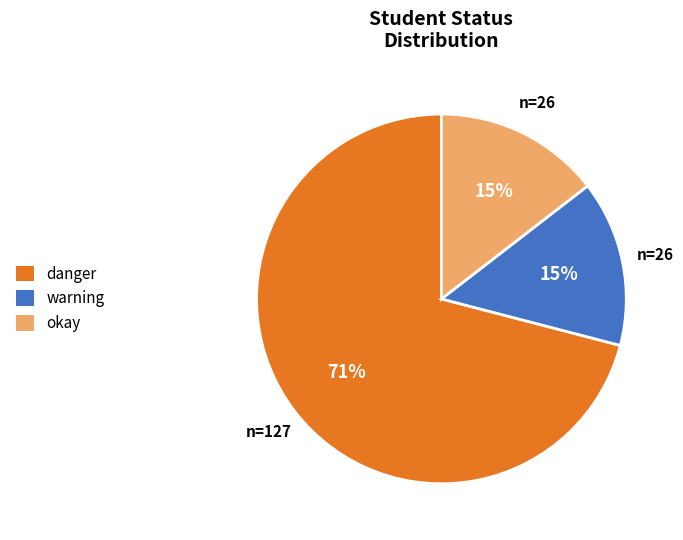

Approximately how many times larger is the value at warning compared to danger?

0.2